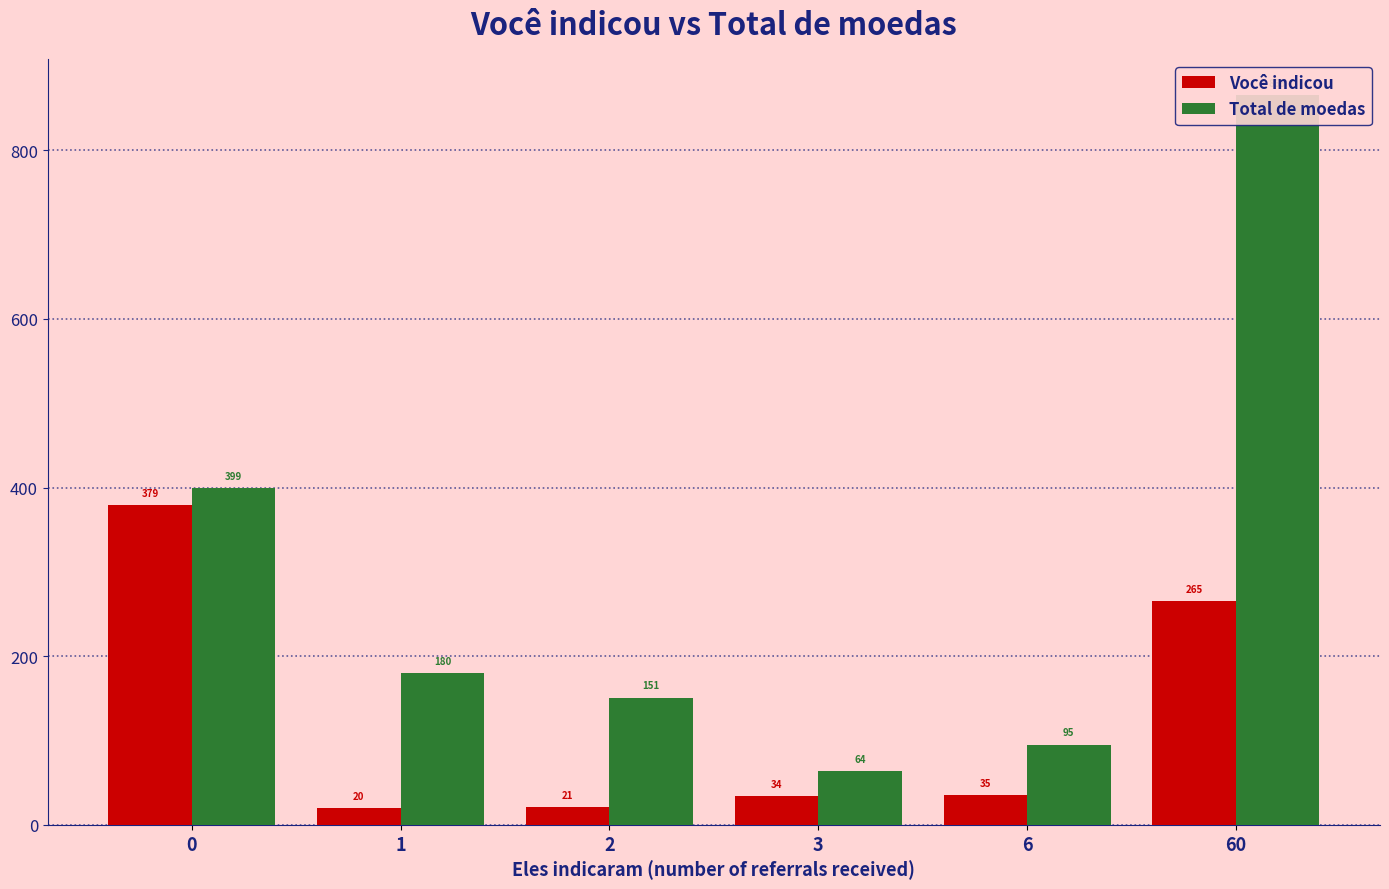

What is the average value of the Total de moedas series?

292